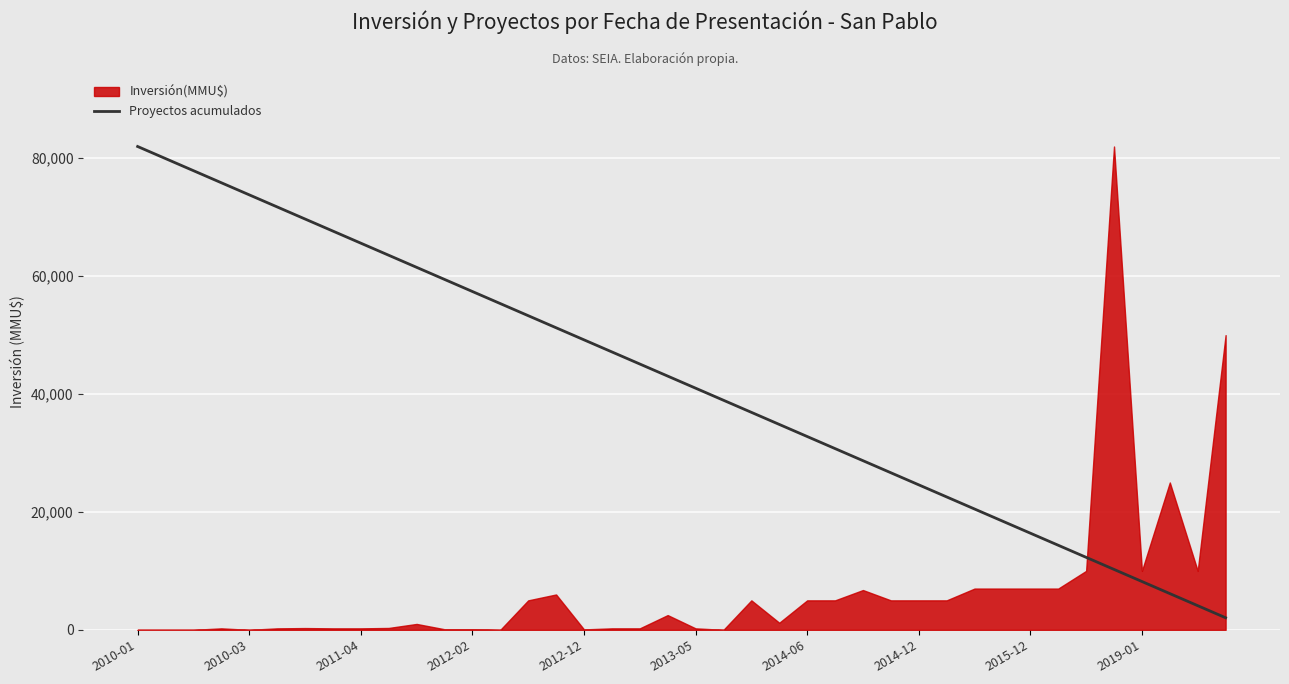

The value of Proyectos acumulados at 2013-05 is 58998. True or false?

False